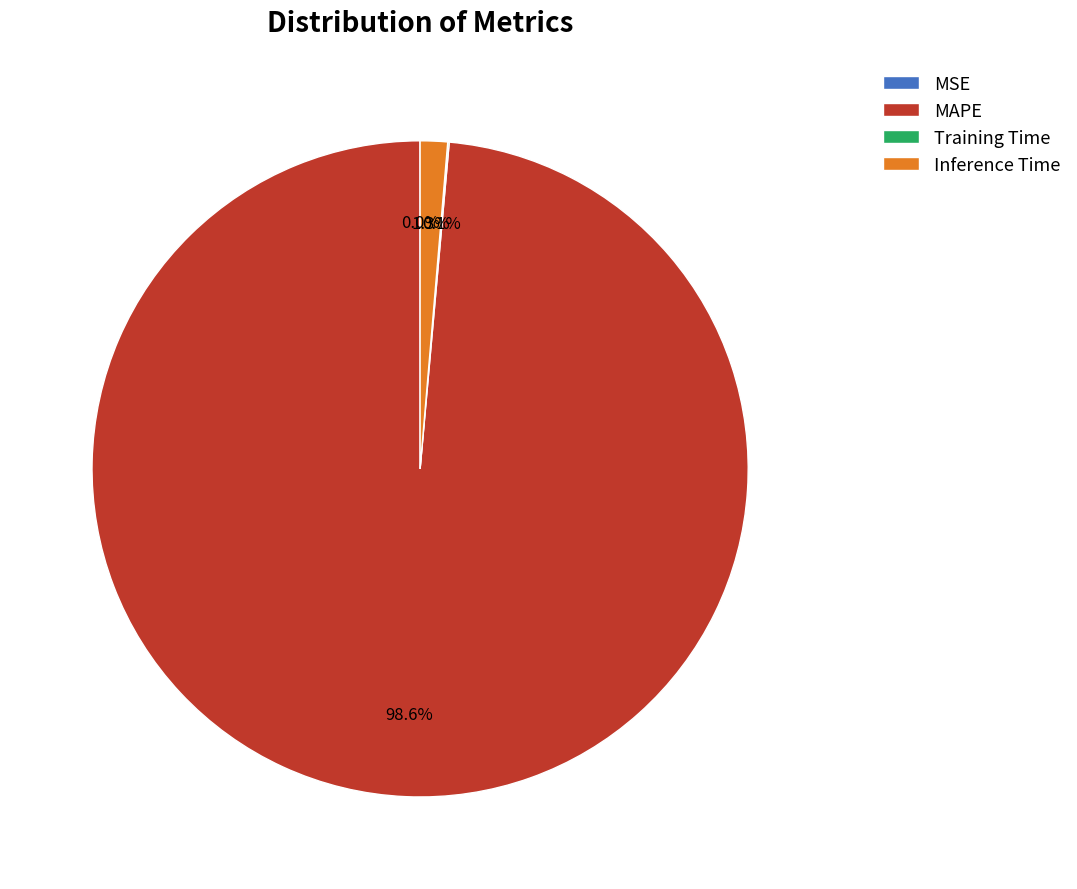

Which category has the biggest portion of the pie?

MAPE